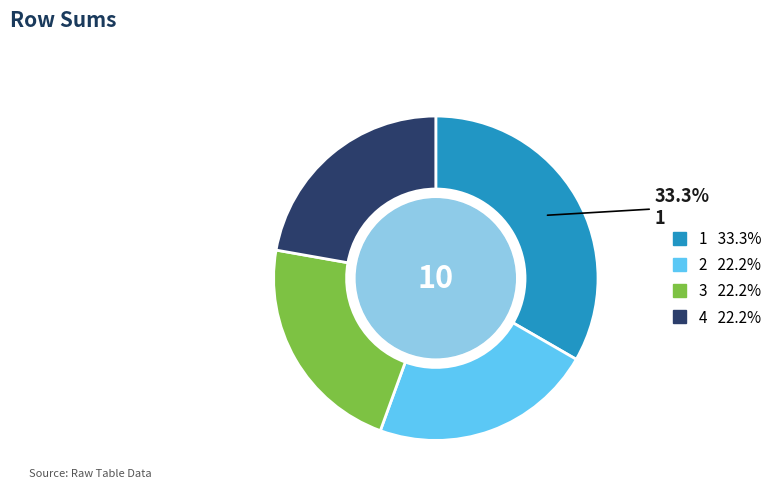

Approximately how many times larger is the value at 1 compared to 2?

1.5